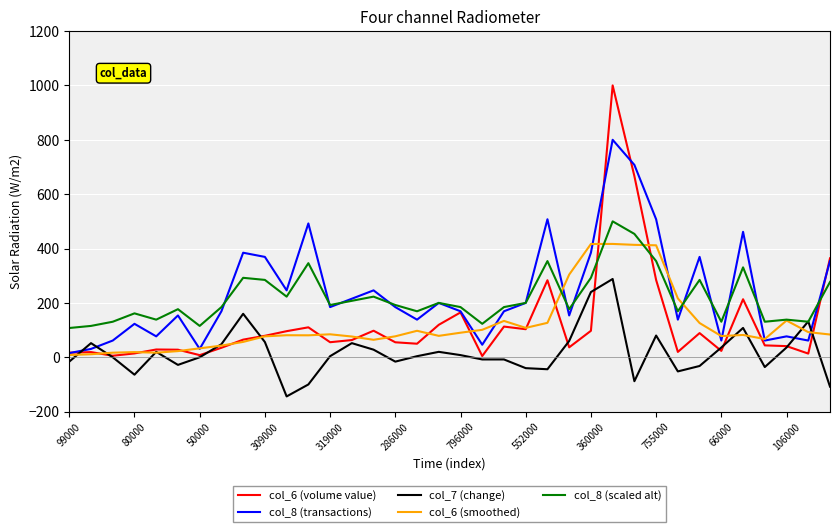

List the series in order of their peak value, lowest first.

col_7 (change), col_6 (smoothed), col_8 (scaled alt), col_8 (transactions), col_6 (volume value)